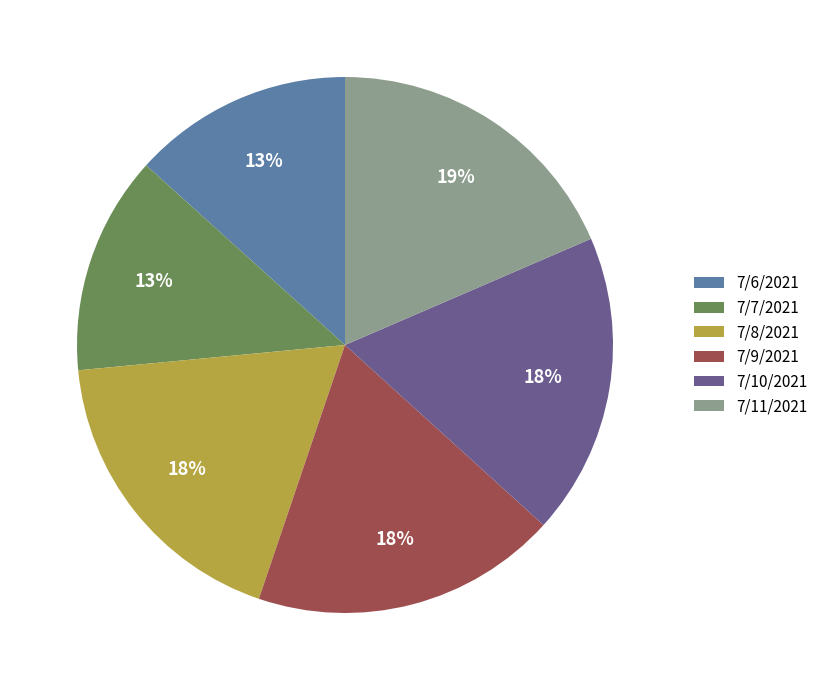

Approximately how many times larger is the value at 7/8/2021 compared to 7/9/2021?

1.0